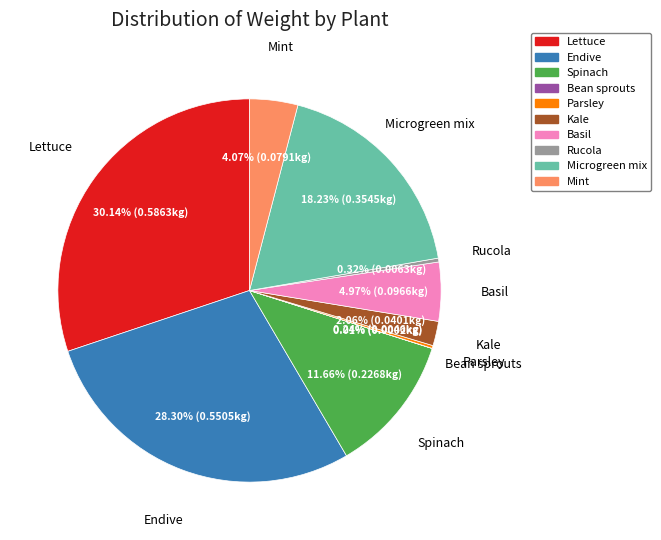

Is there a majority slice in this chart?

No